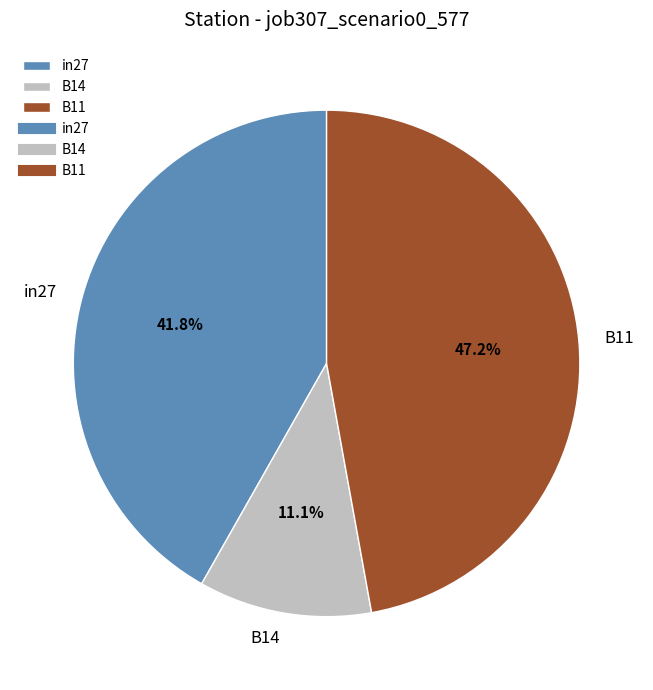

To the nearest percent, what is the difference between the B14 and in27 slice percentages?

31%